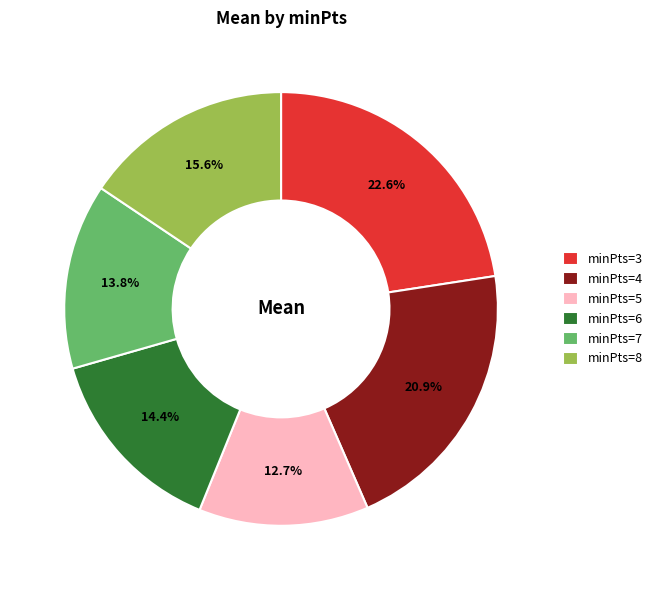

How much of the chart is everything except minPts=3?

77.4%